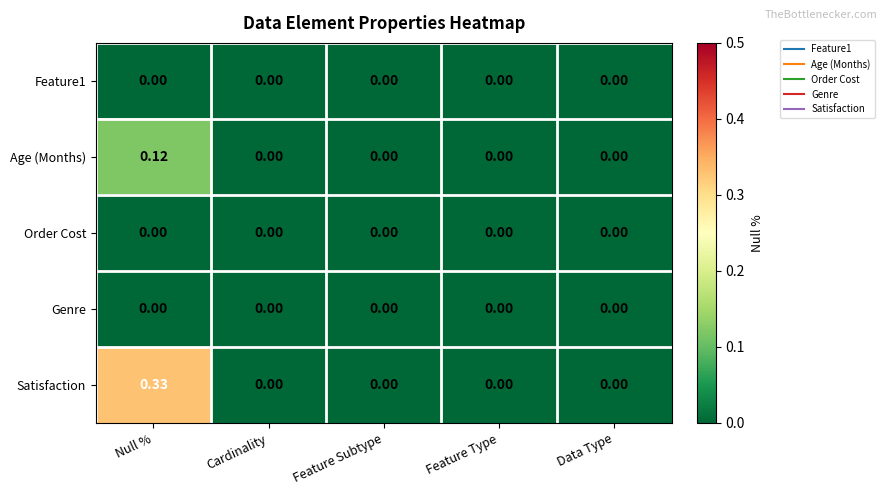

At which category does the chart reach its peak across all series?

Null %